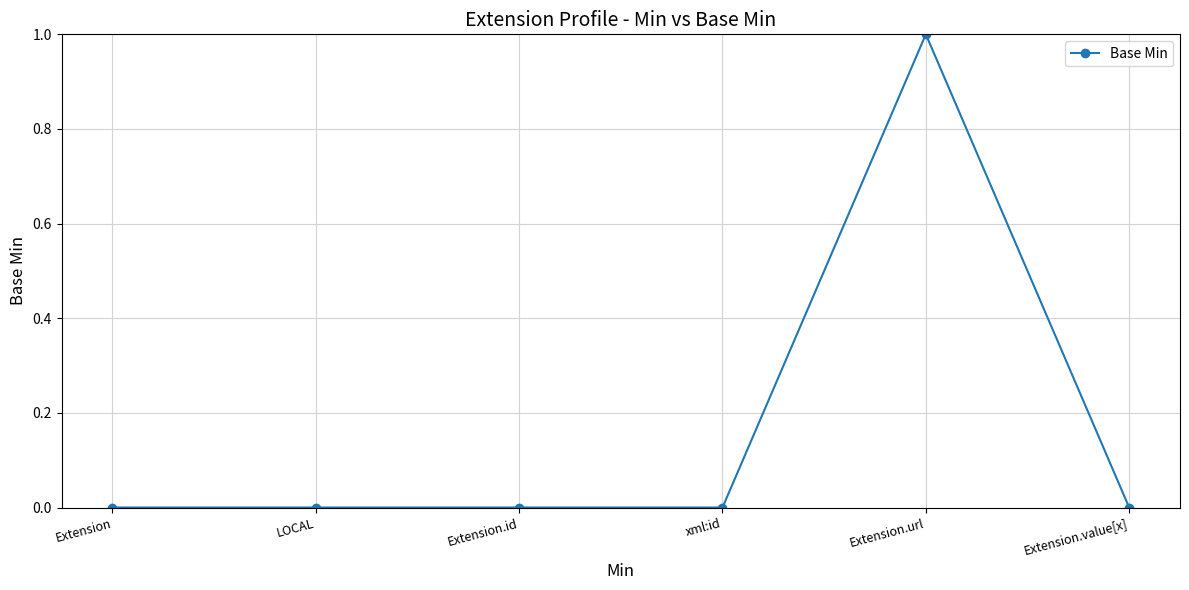

Does the chart have visible grid lines?

Yes